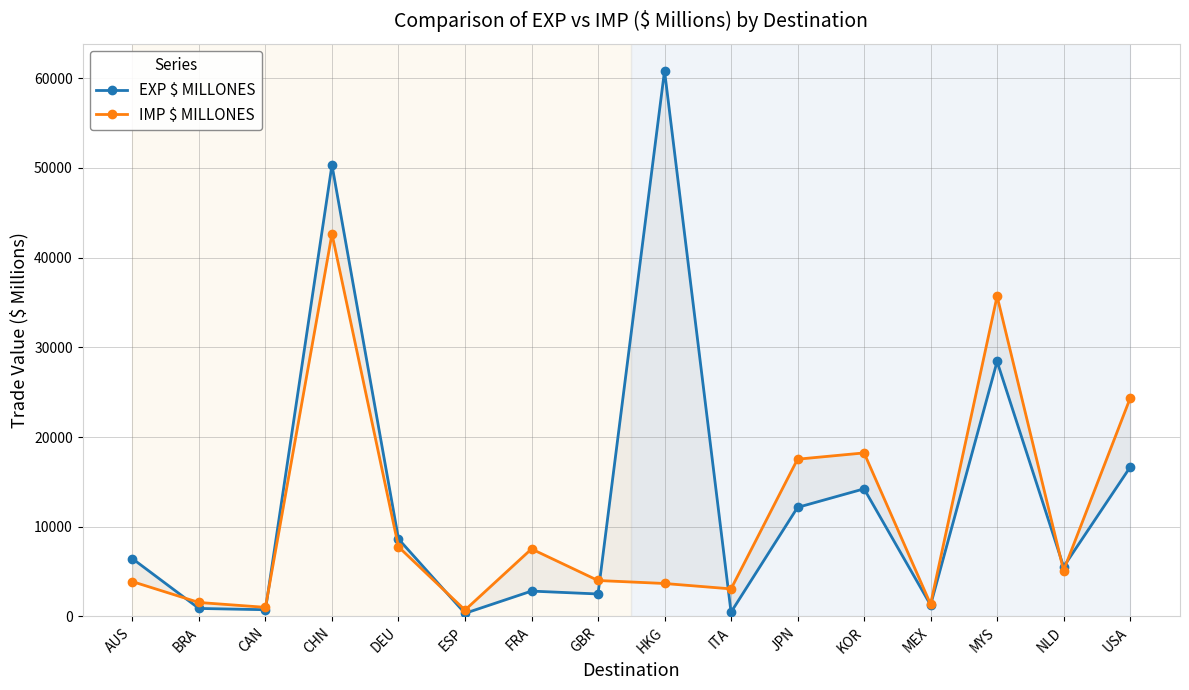

Is this an area chart (filled region under the line)?

No